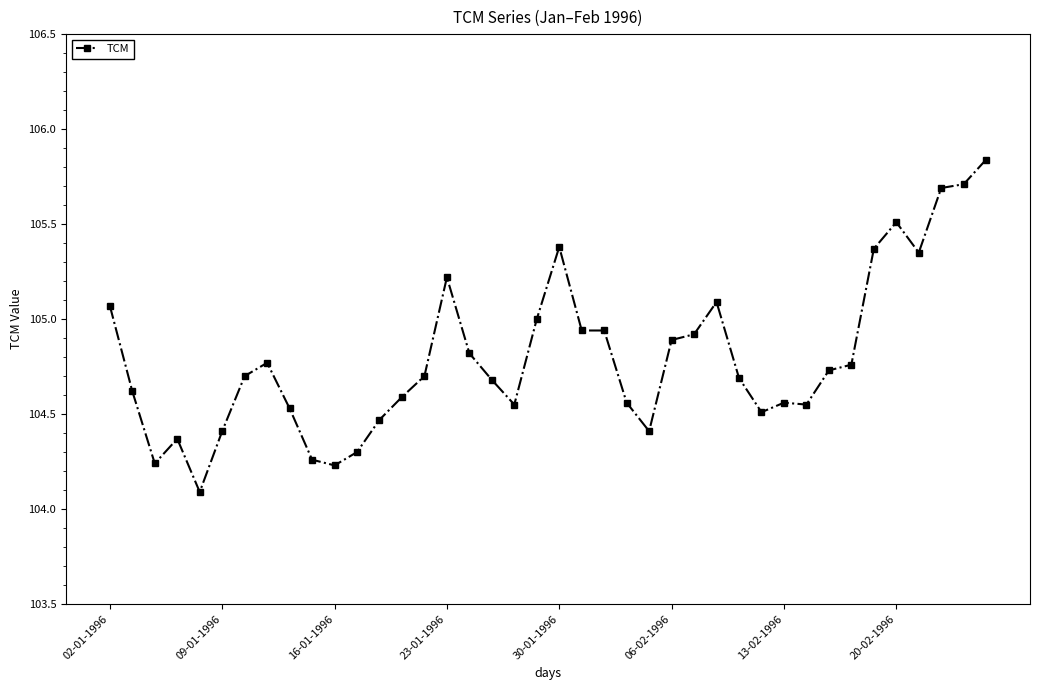

What is the smallest value displayed?

104.1